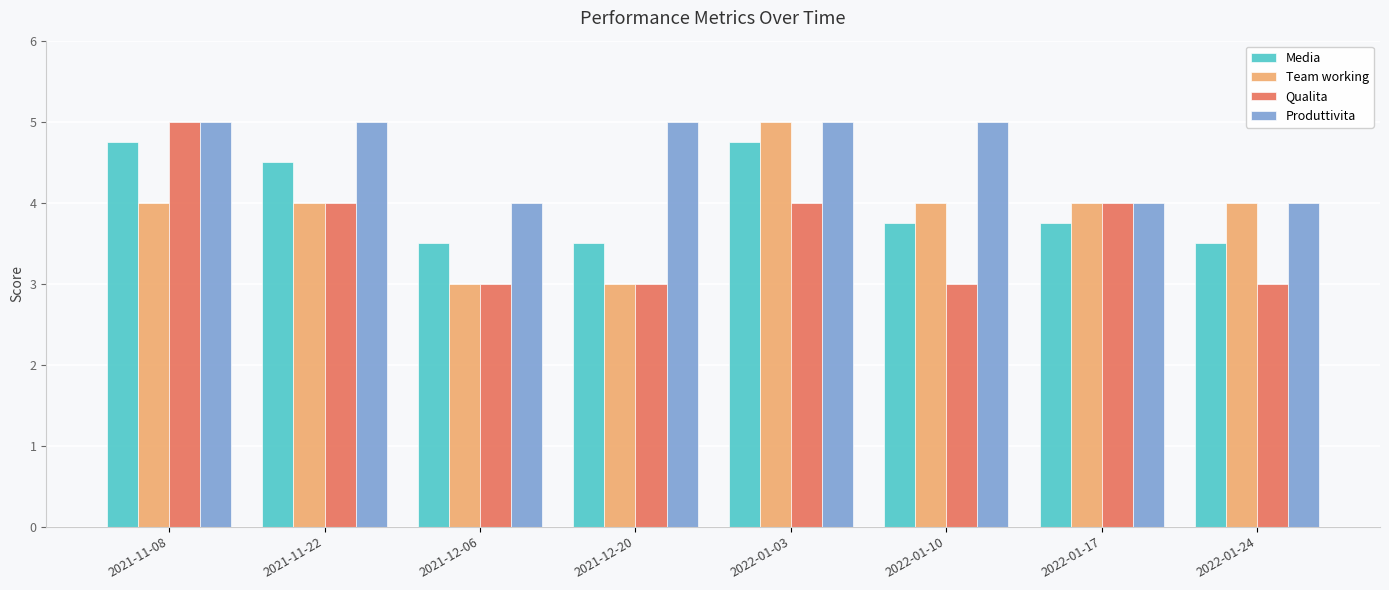

True or false: Team working has a value of 5.9 at 2021-11-22.

False